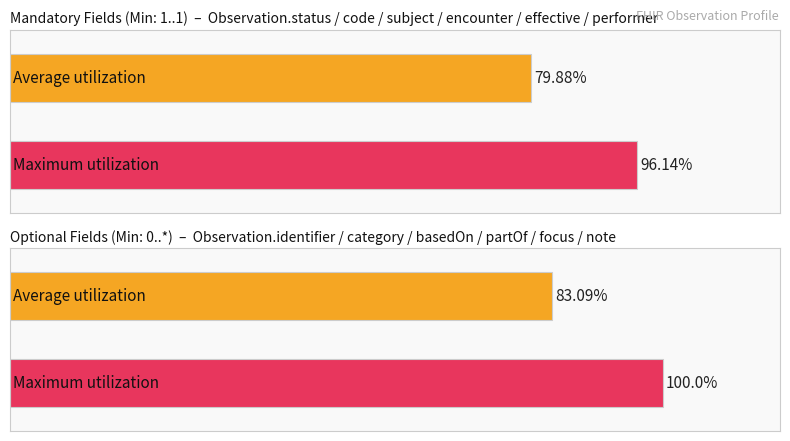

The value of Average utilization at 0 is 0. True or false?

False